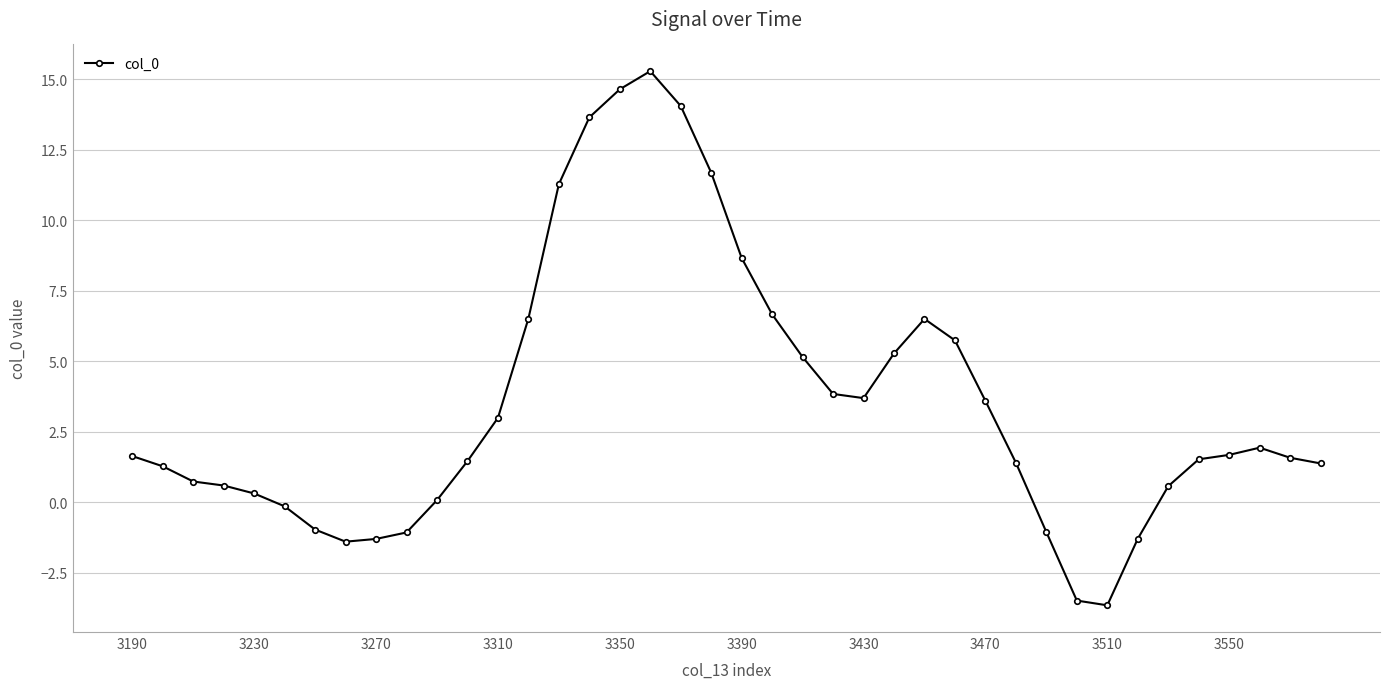

What is the average value?

3.5